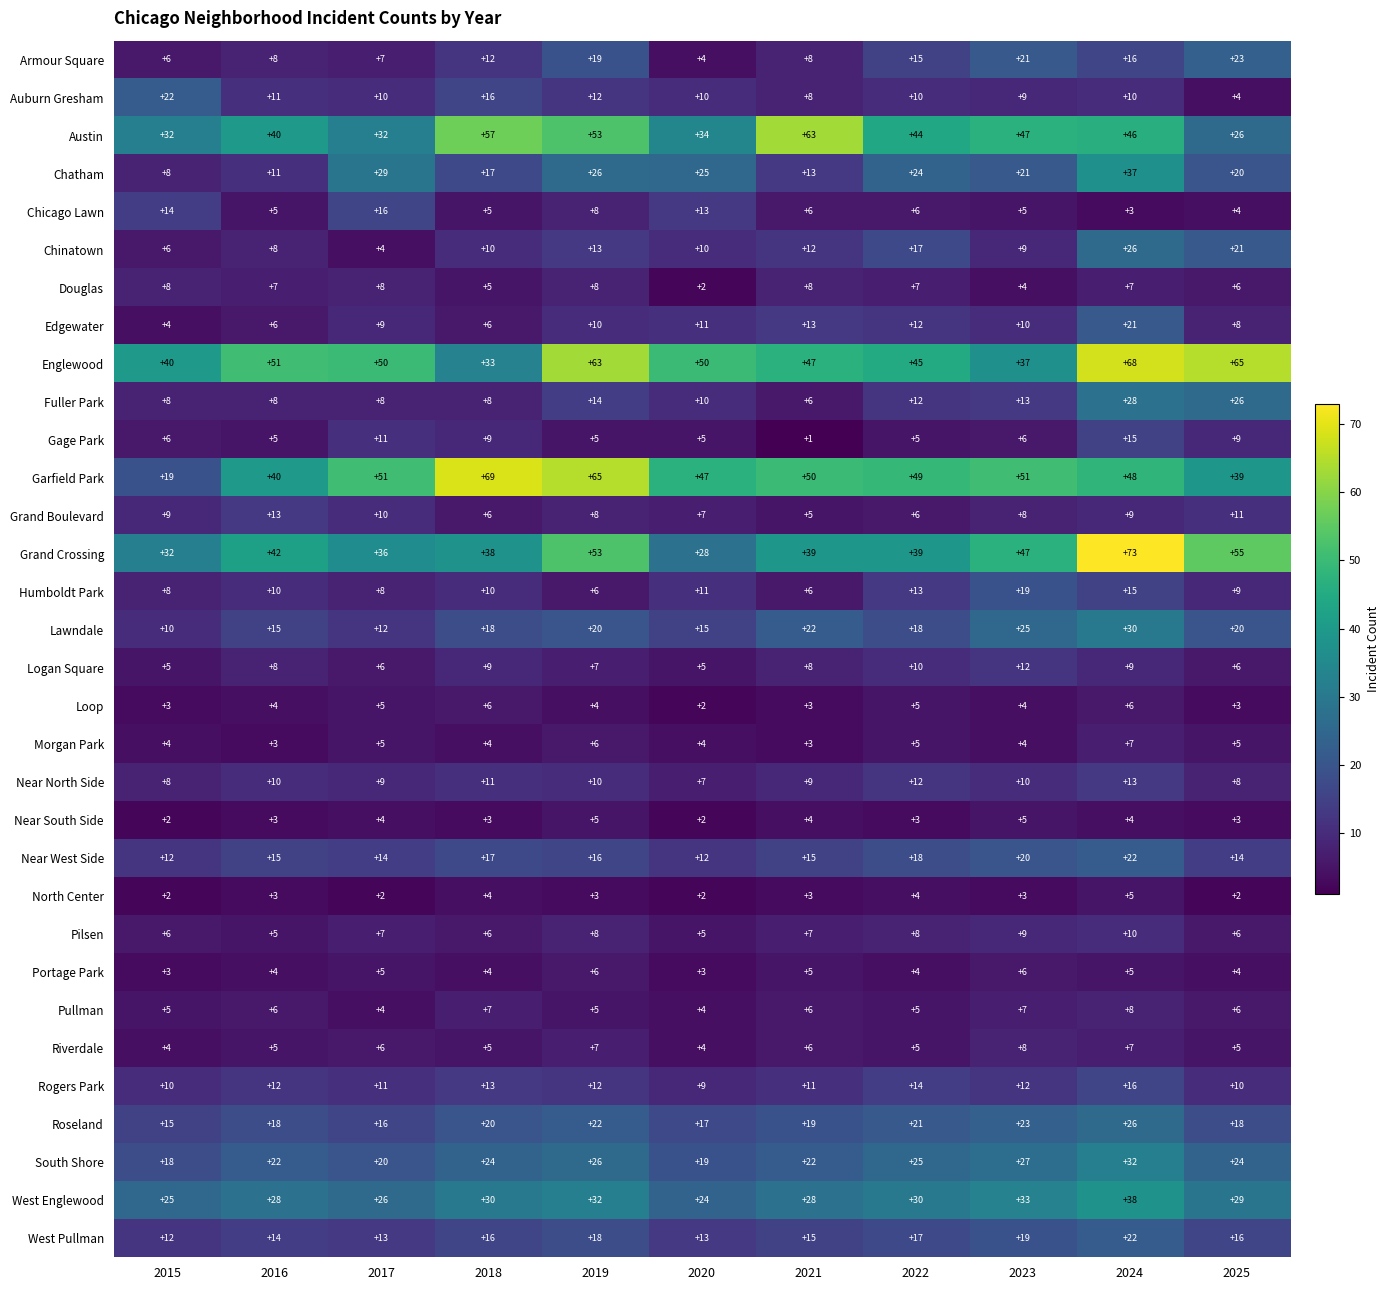

Which series has the largest range (max minus min)?

Garfield Park